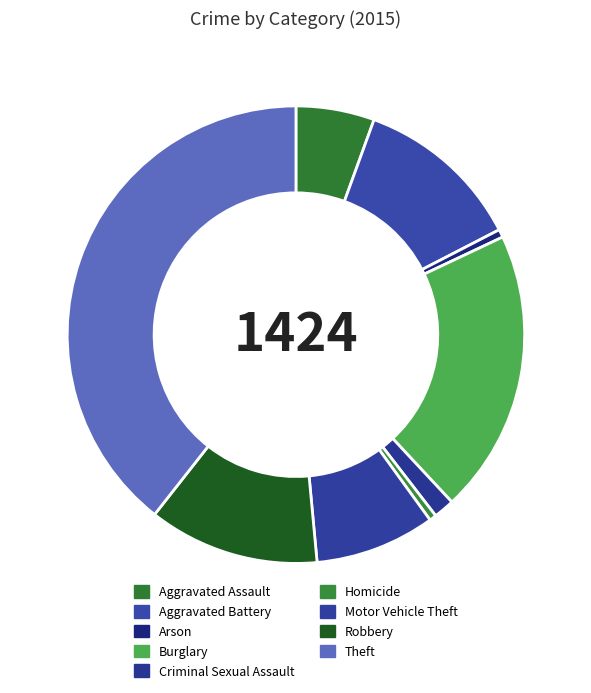

The Burglary slice represents 20% of the pie. True or false?

True